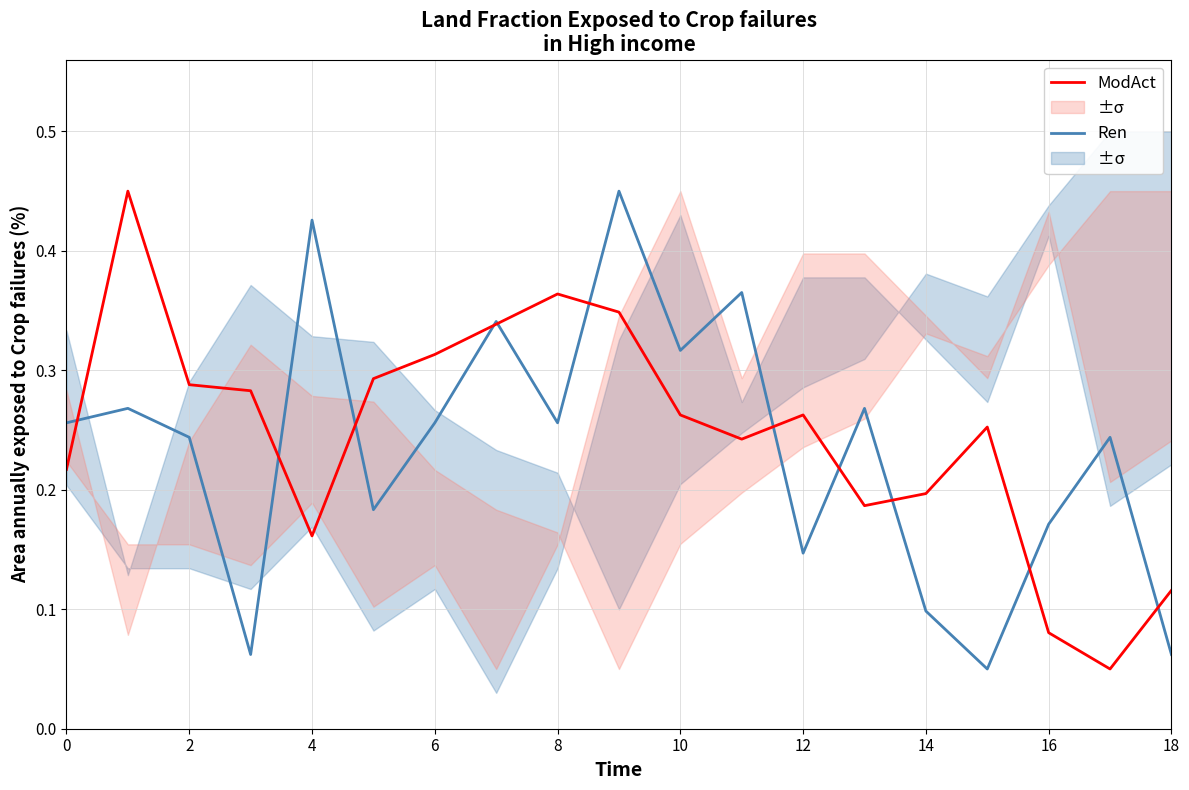

How many interior local peaks does the ModAct series have?

4